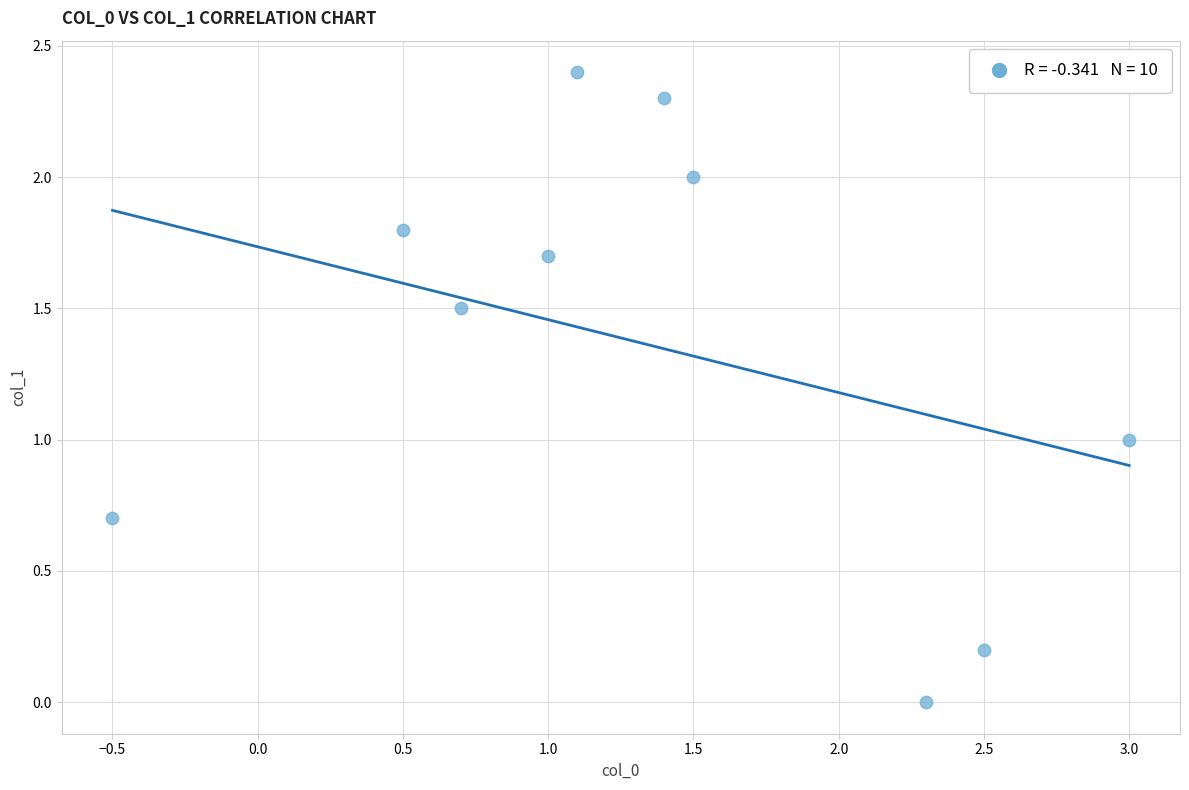

What is the average X value?

1.4